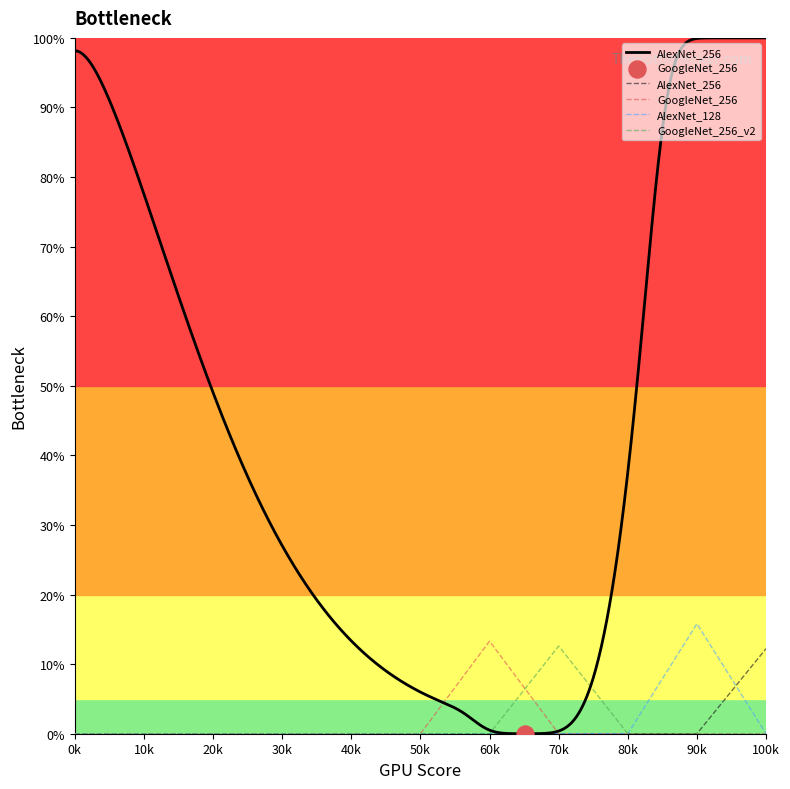

What are all the series names shown in the legend?

AlexNet_256, GoogleNet_256, AlexNet_128, GoogleNet_256_v2